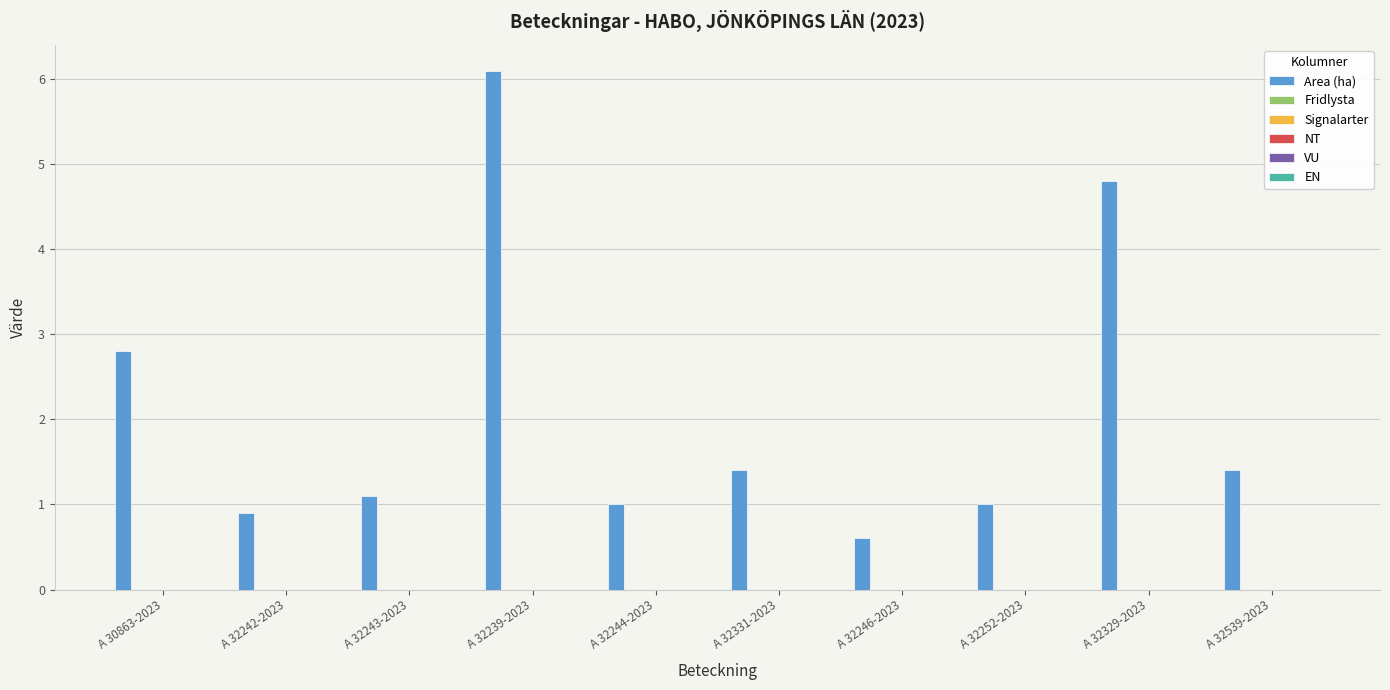

What is the value of the 2nd bar from the left?

0.9